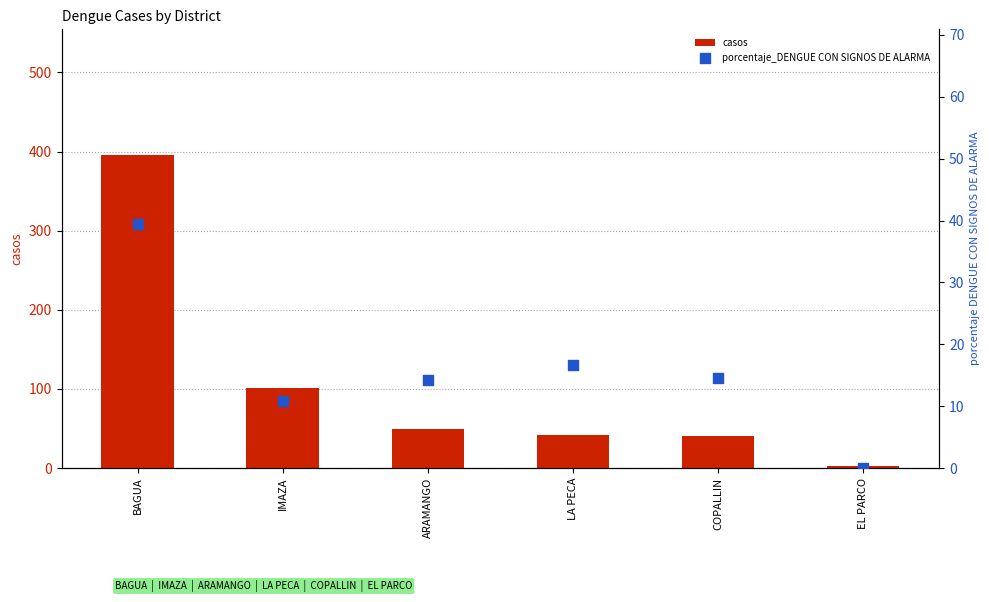

At which category is the sum across all series the highest?

BAGUA